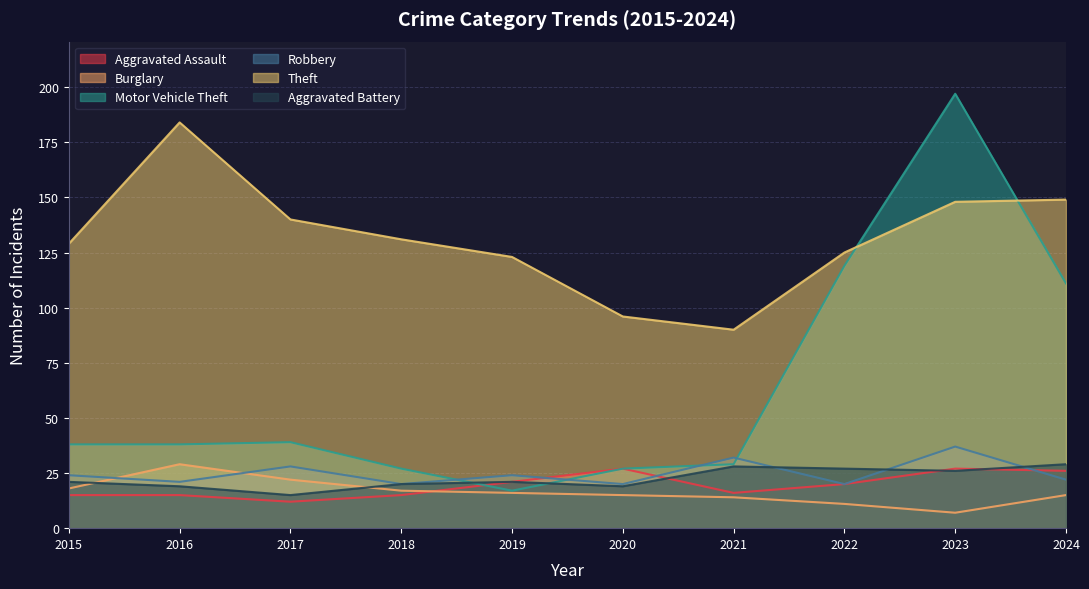

What is the total value across all series at 2024?

352